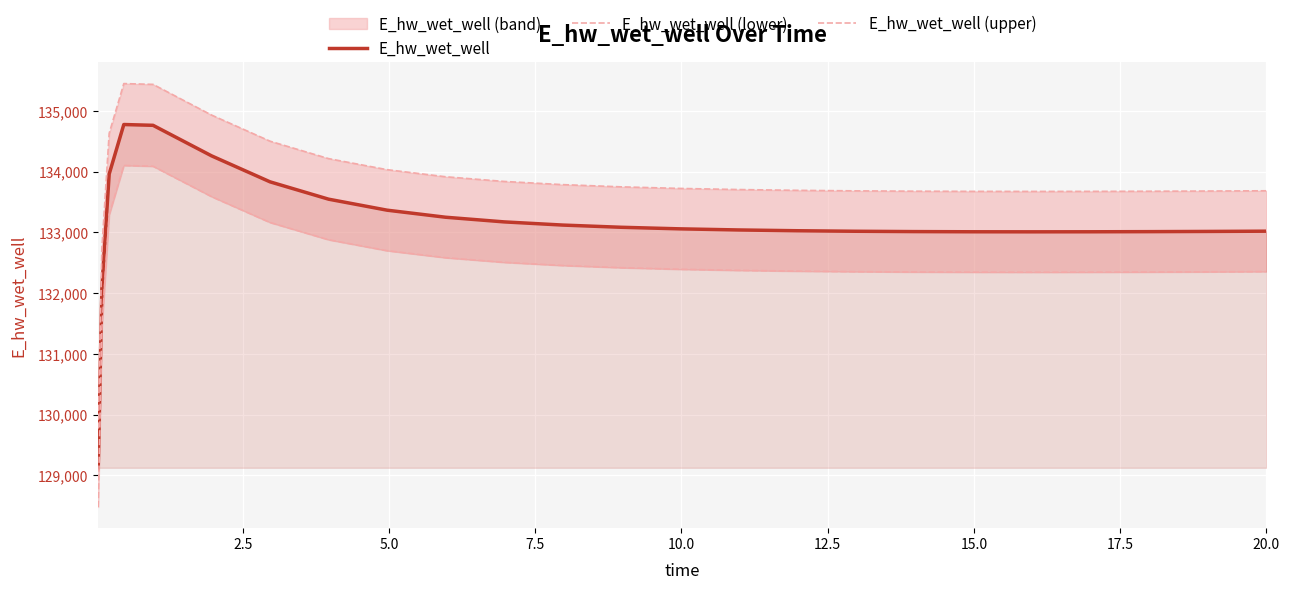

Which series has the largest total across all categories?

E_hw_wet_well (upper)